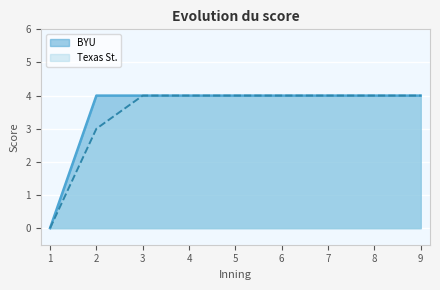

True or false: BYU and Texas St. cross at least once.

False